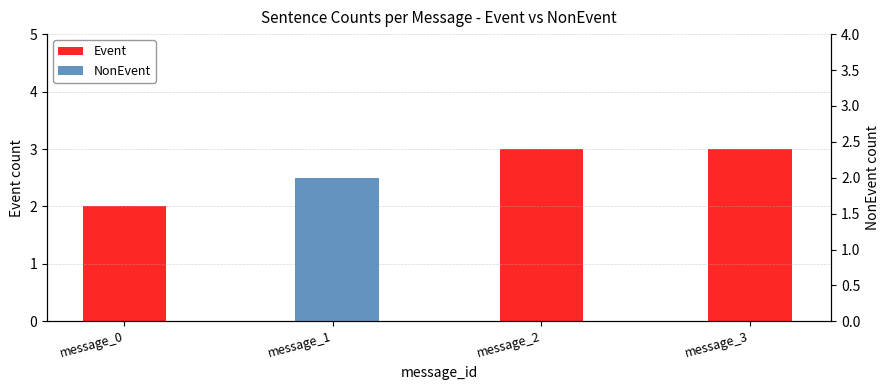

True or false: Event has a value of 3 at message_2.

True